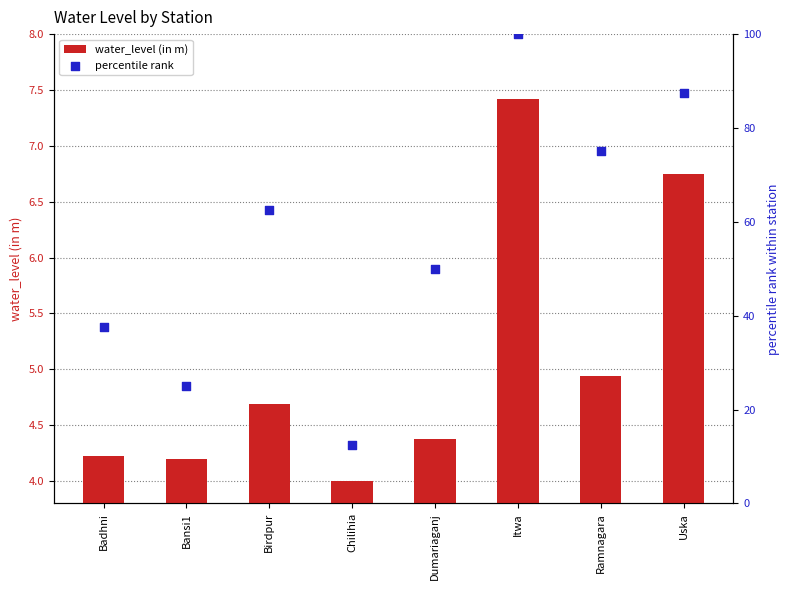

At how many categories does at least one series exceed 33?

6